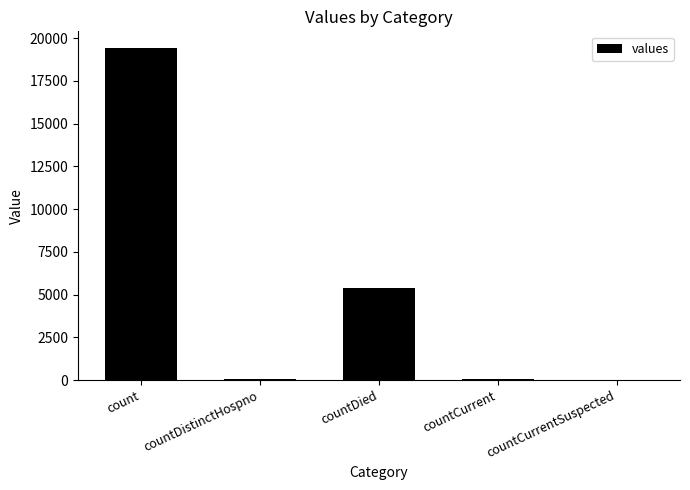

Are the bars horizontal?

No